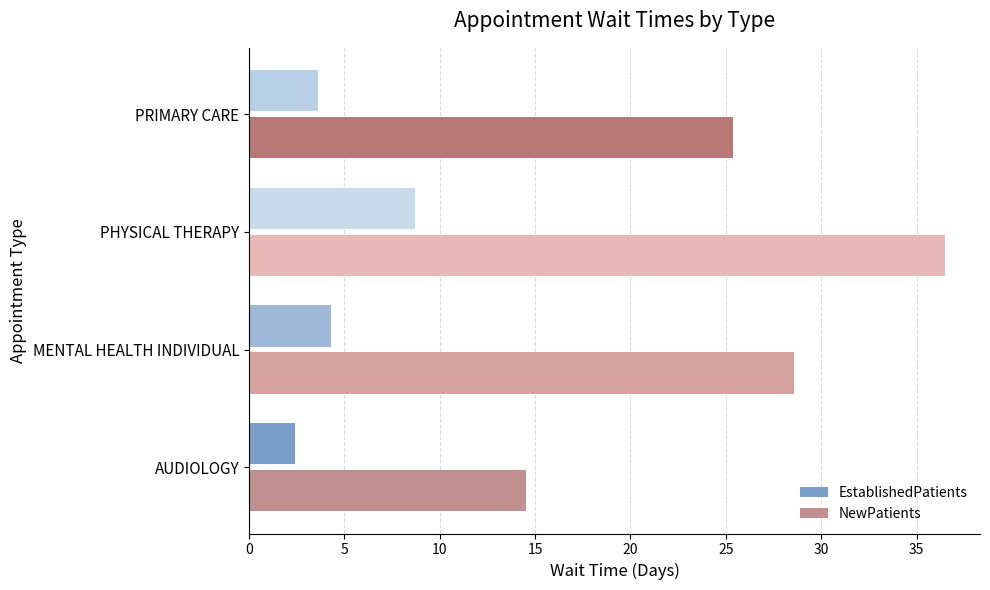

What is the difference between the second highest and minimum values in the NewPatients series?

14.1